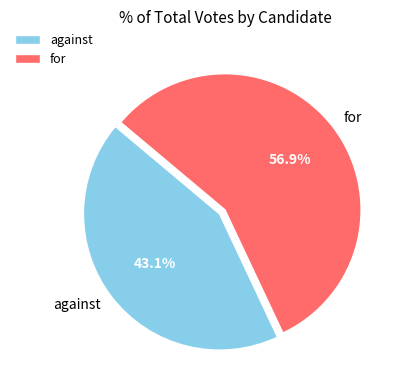

How many slices are in this pie chart?

2